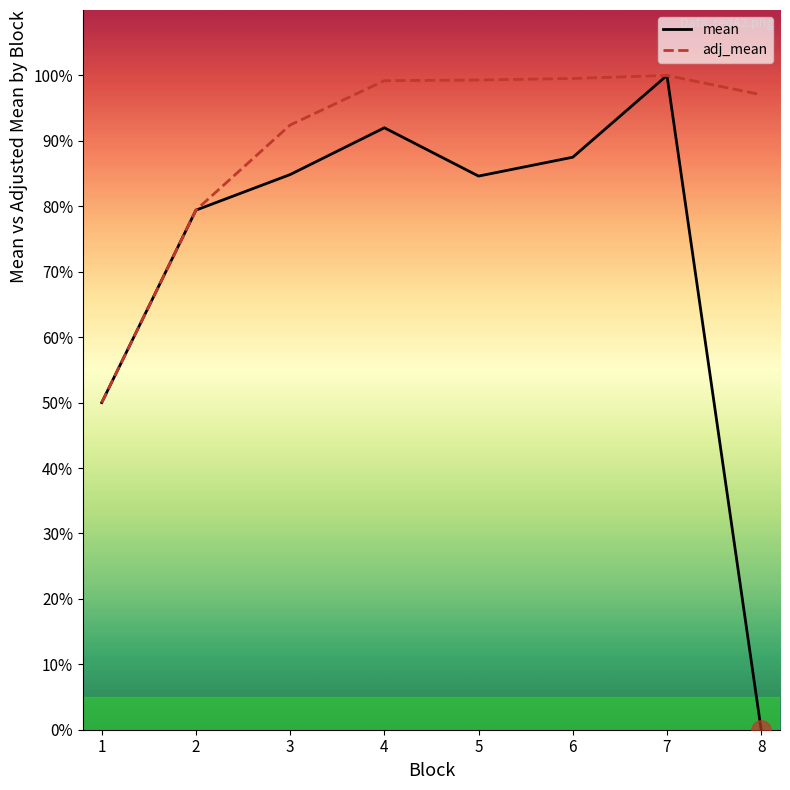

Reading left to right, extract all data points from this chart.

mean: 1=0.5	2=0.8	3=0.8	4=0.9	5=0.8	6=0.9	7=1.0	8=0.0
adj_mean: 1=0.5	2=0.8	3=0.9	4=1.0	5=1.0	6=1.0	7=1.0	8=1.0